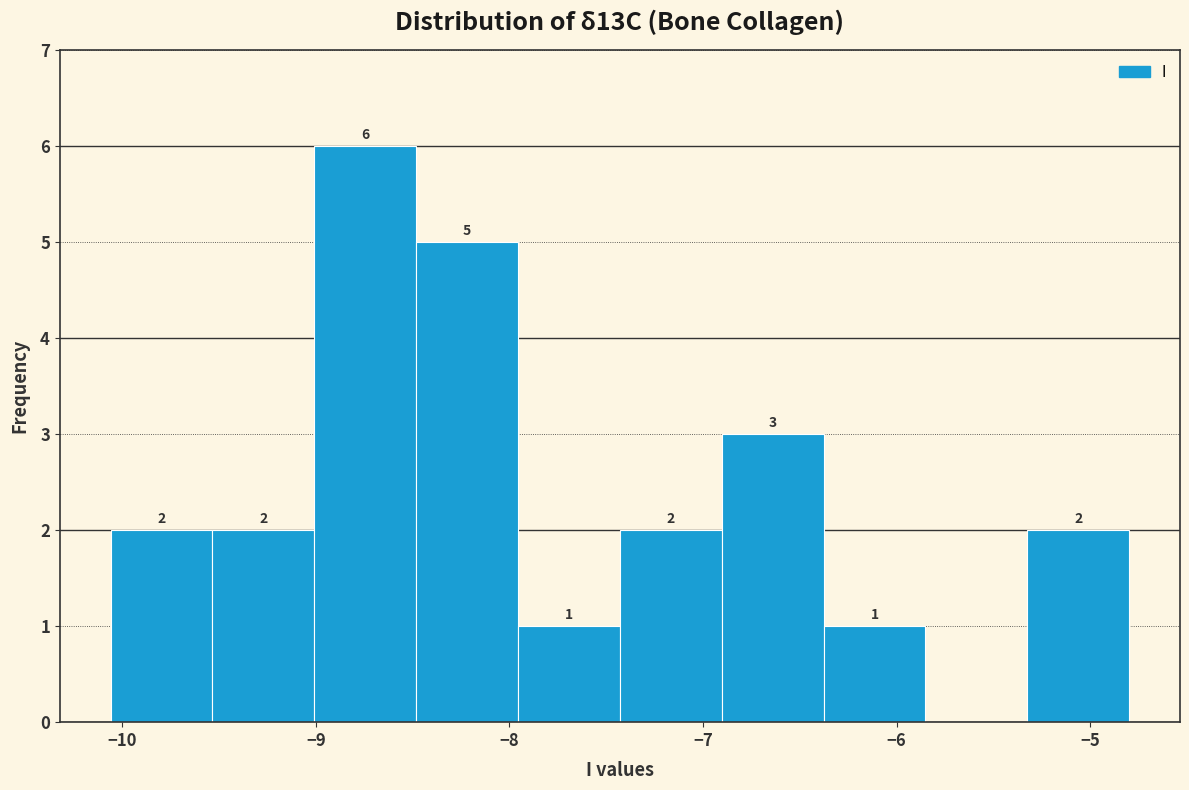

Over which range of the x-axis is the bar tallest?

-9.0 to -8.5